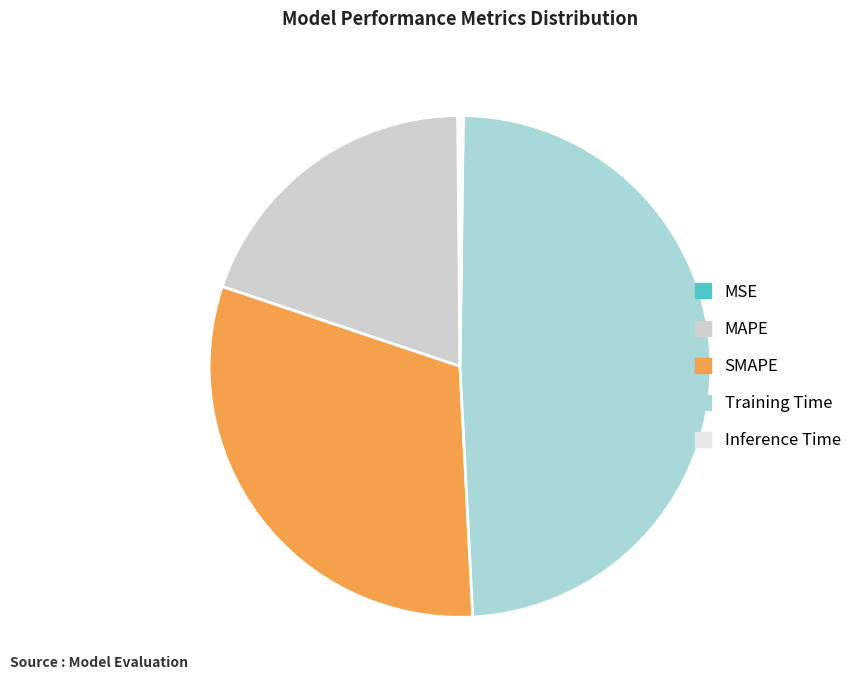

Is there any slice that represents more than half of the pie?

No